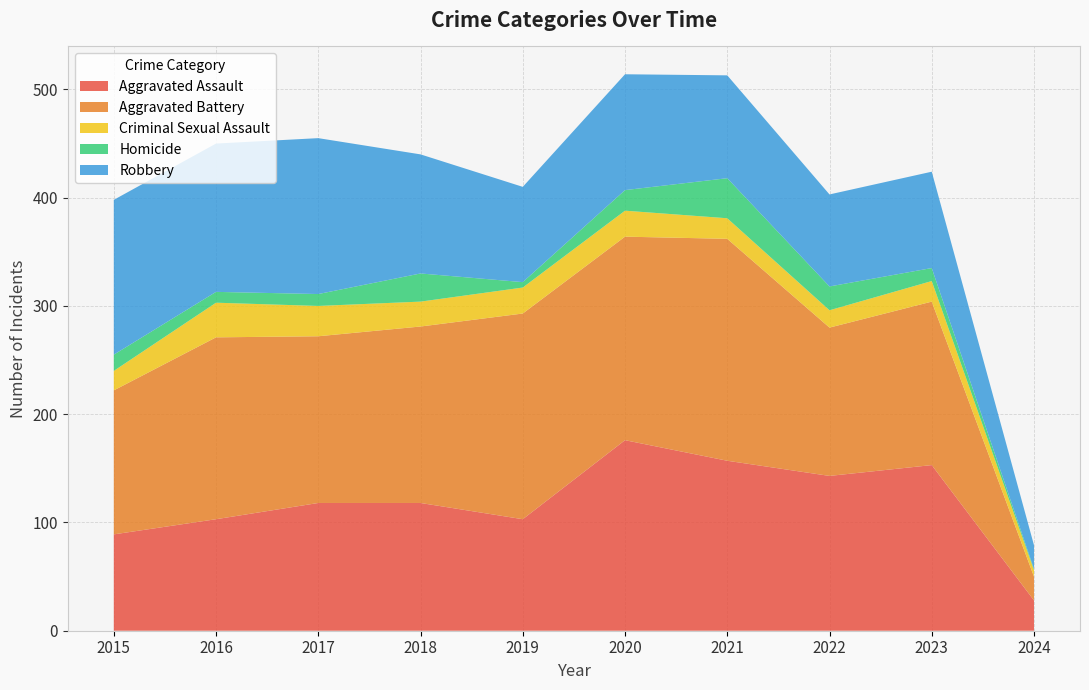

Reading right to left, what are all the values shown in this chart?

Aggravated Assault: 28	153	143	157	176	103	118	118	103	89
Aggravated Battery: 22	151	137	205	188	190	163	154	168	133
Criminal Sexual Assault: 6	19	16	19	24	24	23	28	32	18
Homicide: 1	12	22	37	19	5	26	11	10	15
Robbery: 22	89	85	95	107	88	110	144	137	143